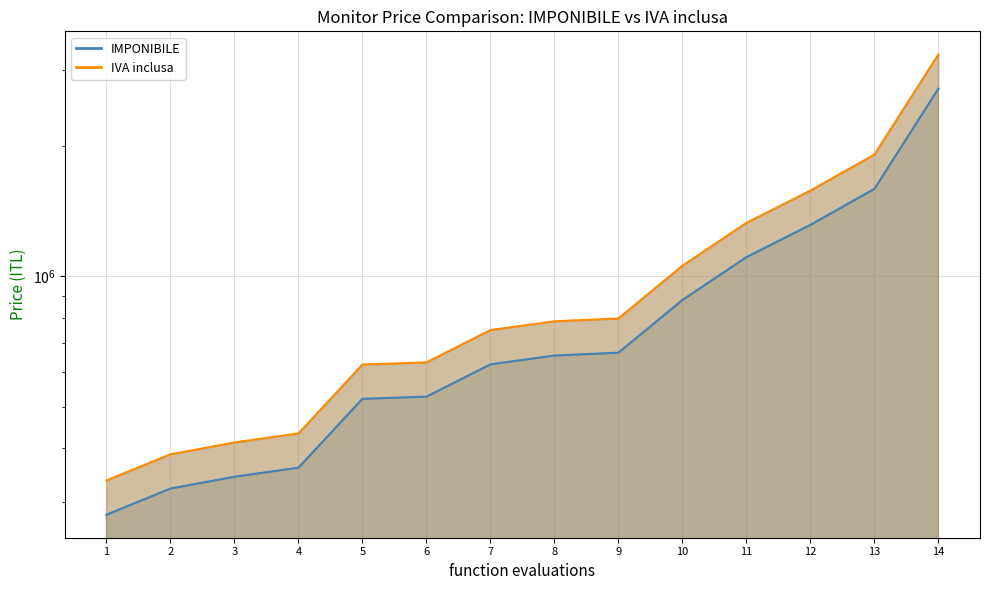

Rank the series by their average value, from lowest to highest.

IMPONIBILE (line), IVA inclusa (line)